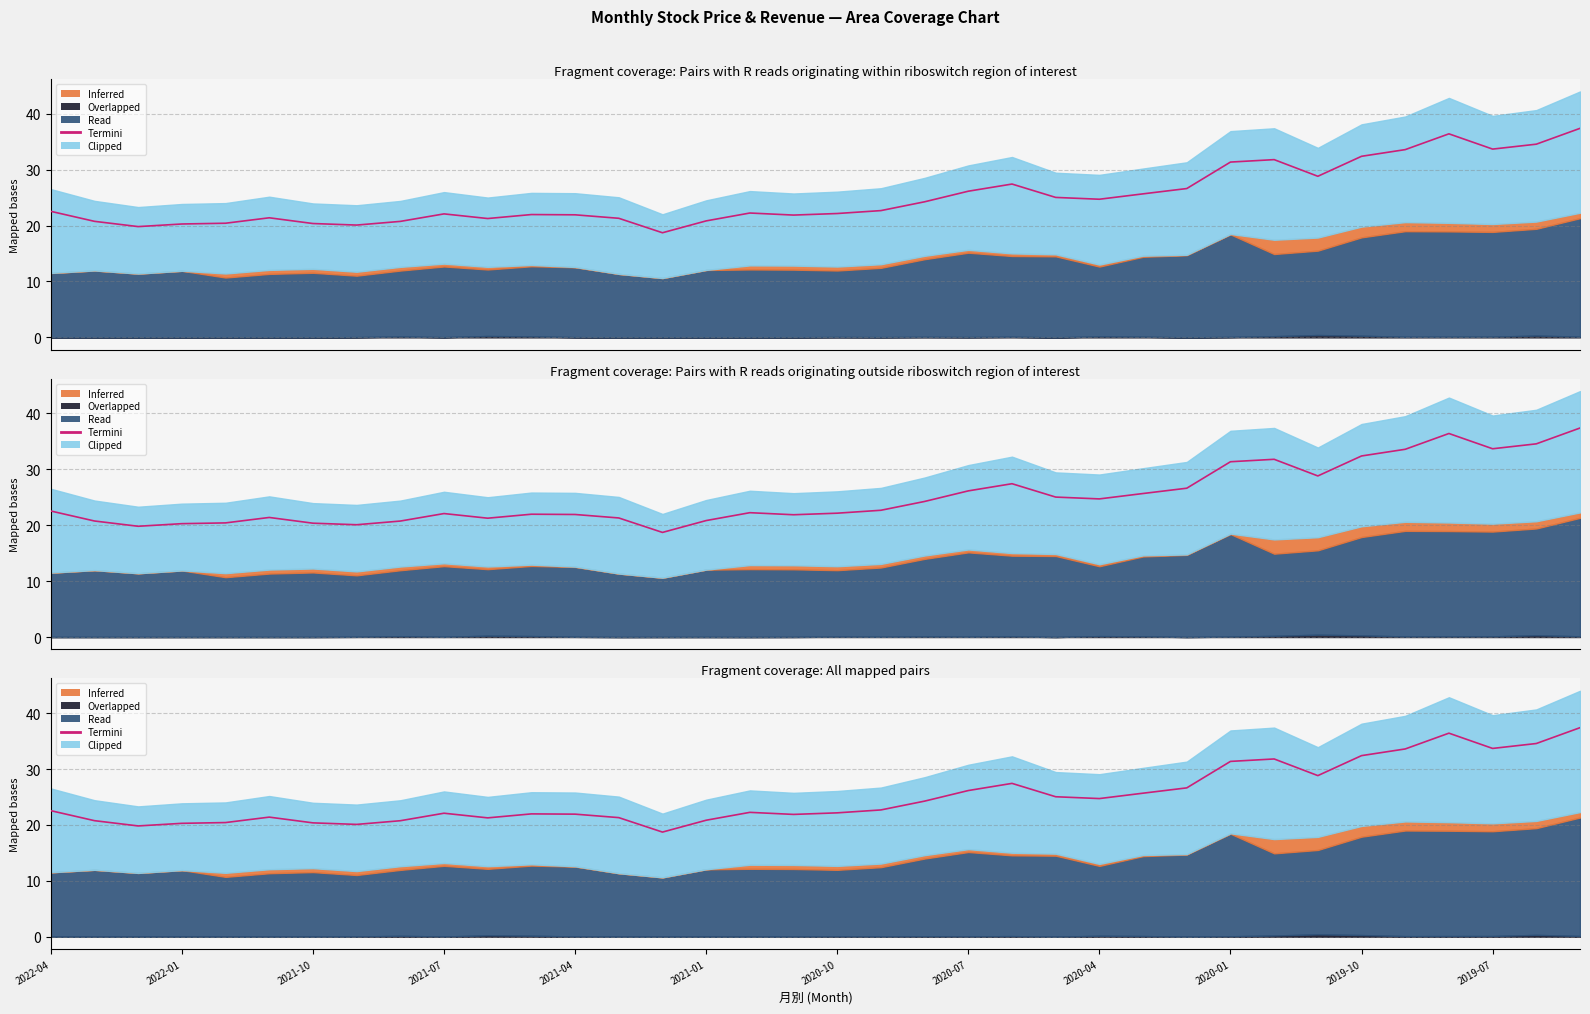

What is the approximate value at 23?

25.0